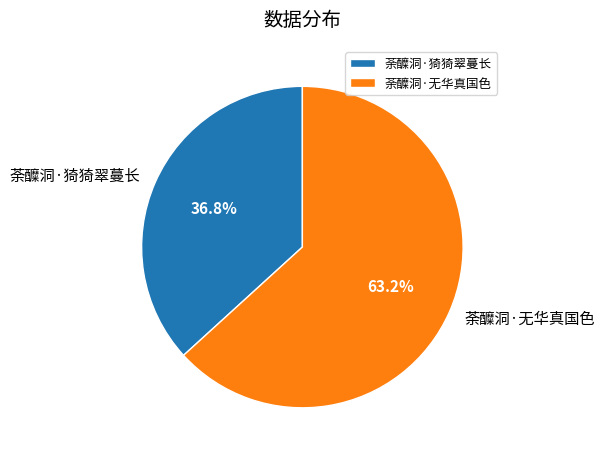

How much of the chart is everything except 荼醾洞·无华真国色?

36.8%